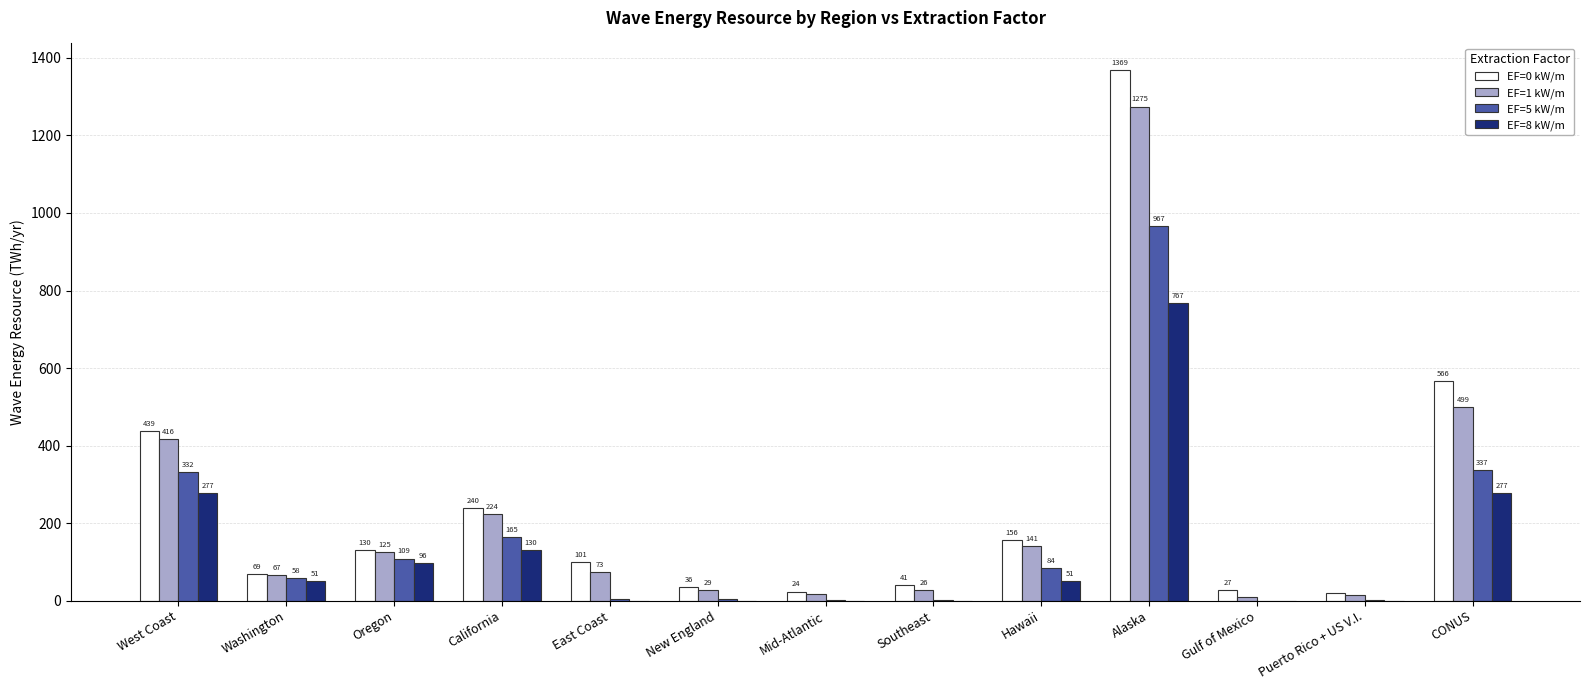

What is the spread (max minus min) of values at Hawaii?

104.9